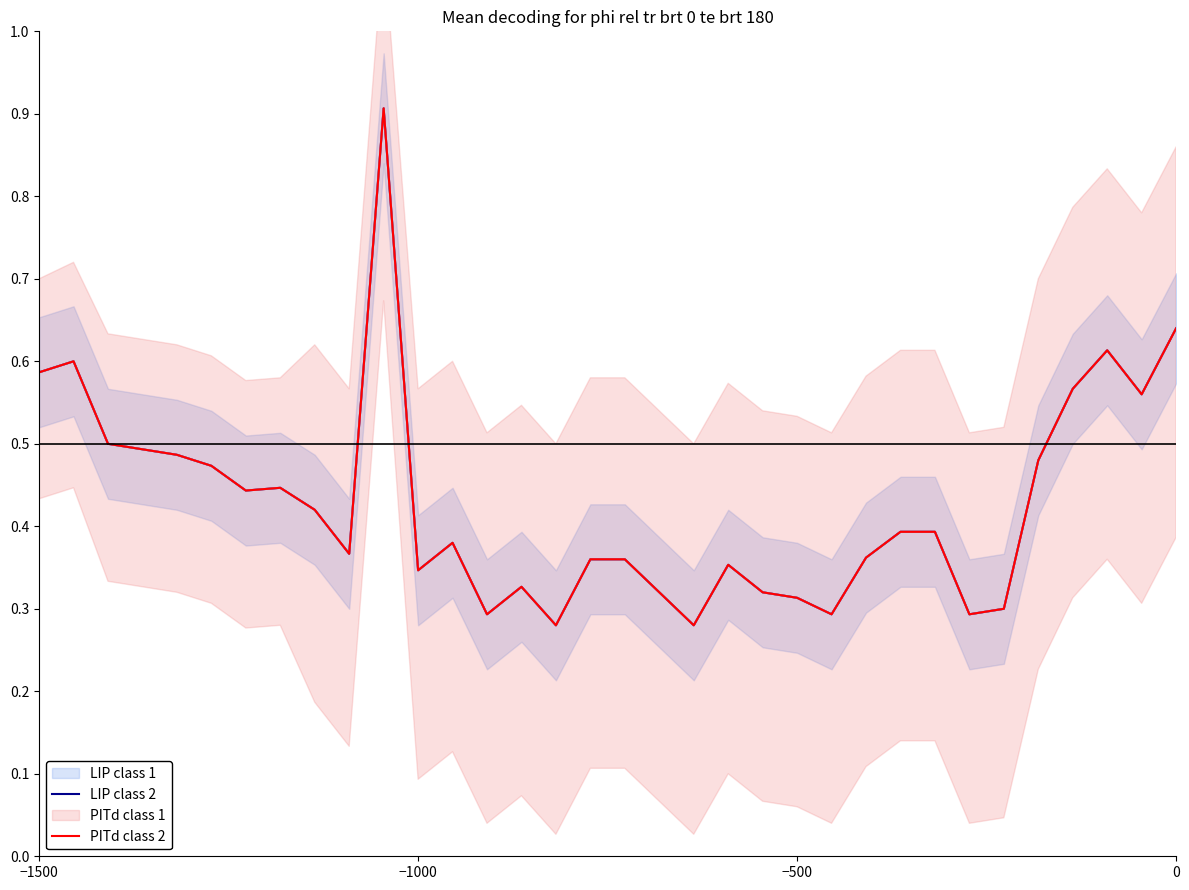

True or false: PITd class 2 has a value of 0.5 at 18.

False